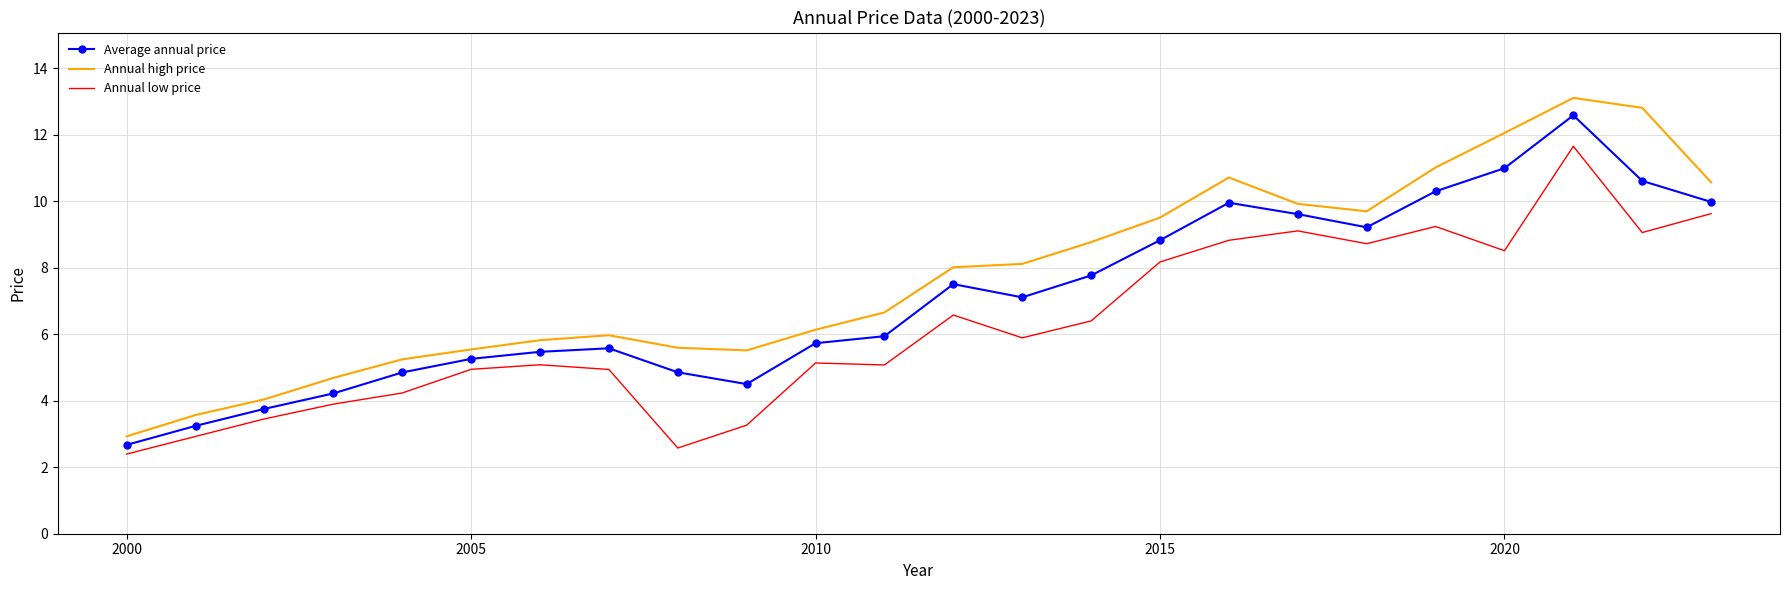

True or false: Annual high price and Annual low price intersect in this chart.

False